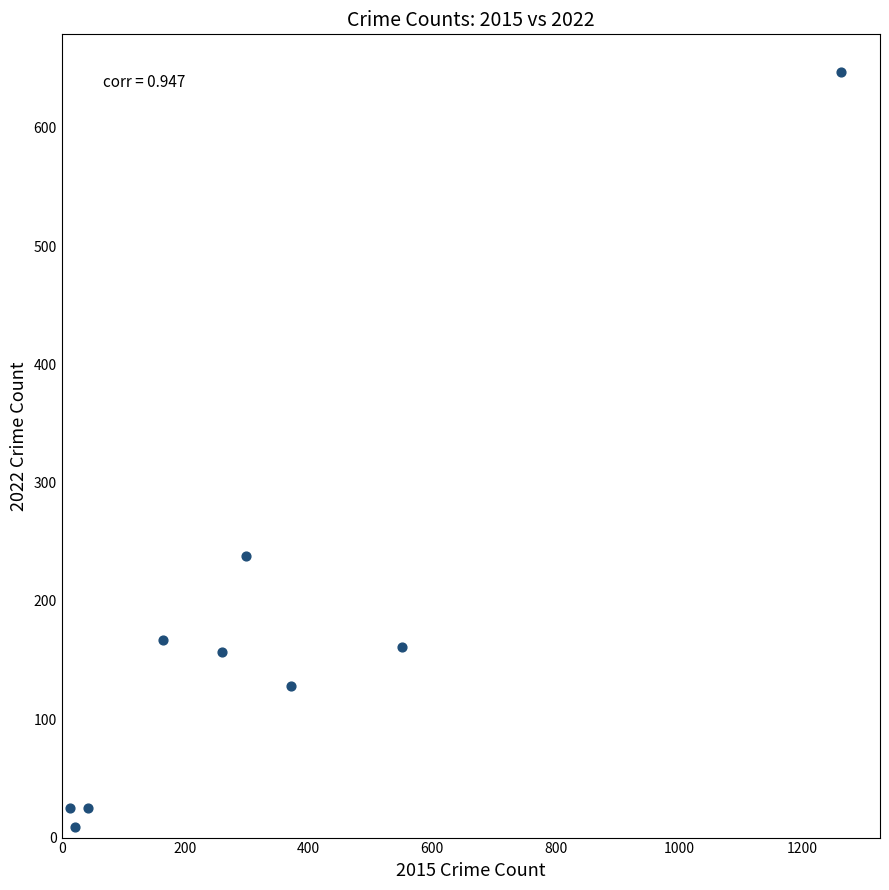

What is the average X value?

332